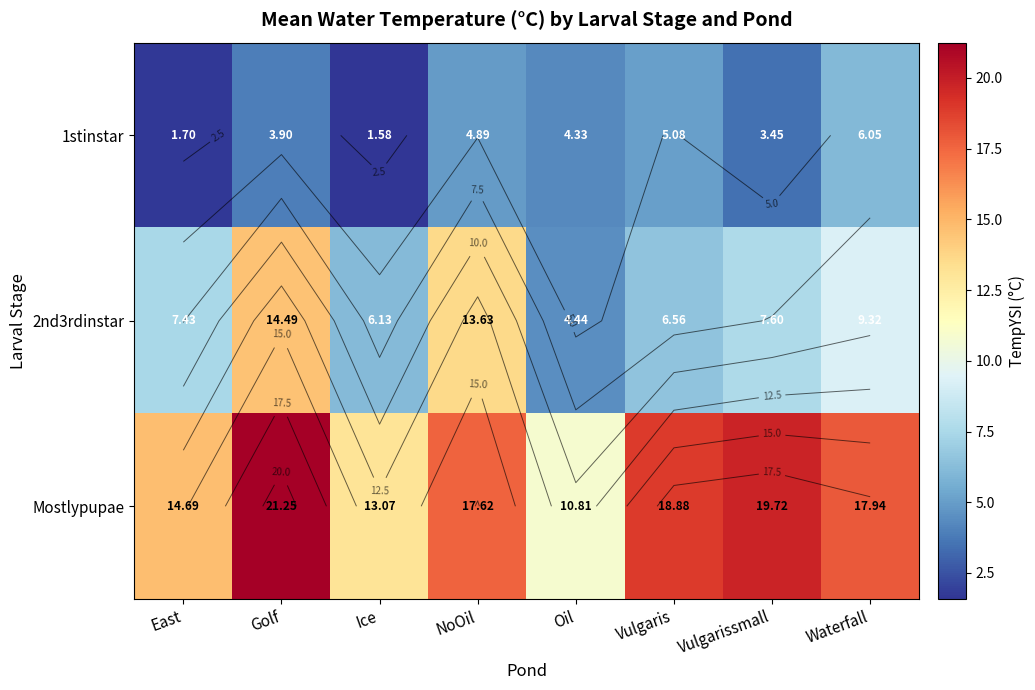

True or false: 1stinstar has a value of 0.4 at East.

False